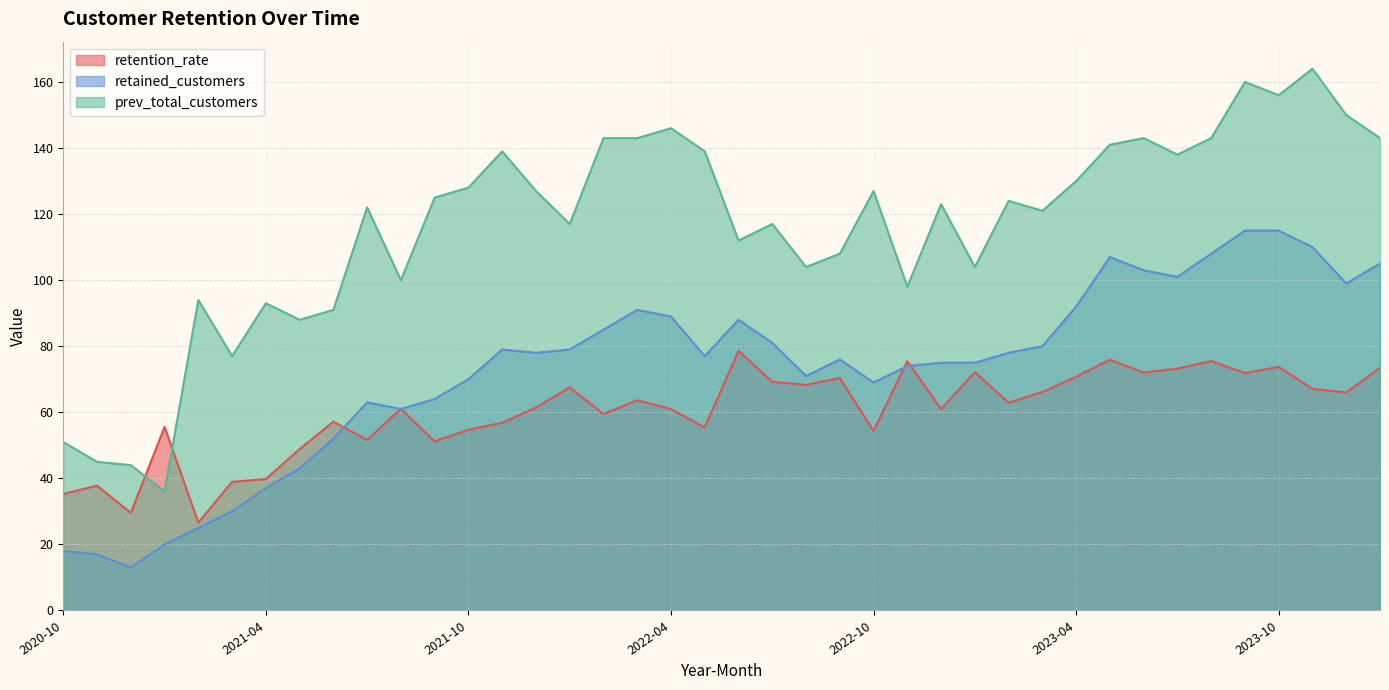

What is the label of the 1st point from the right?

2024-01